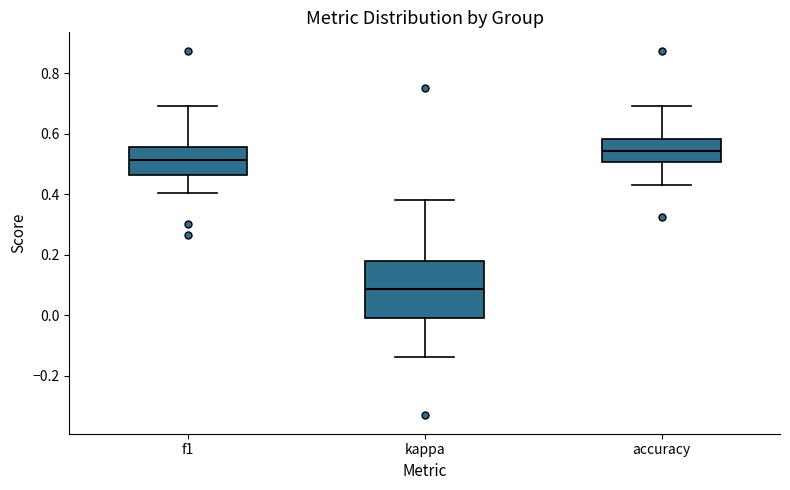

Reading left to right, read every box against the y-axis: the position of its median line, the range the box covers, and the ends of its whiskers. The values are not printed on the chart, so give them approximately, as read against the axis.

f1: median 0.52, box 0.46 to 0.56, whiskers 0.40 to 0.70
kappa: median 0.08, box -0.02 to 0.18, whiskers -0.14 to 0.38
accuracy: median 0.54, box 0.50 to 0.58, whiskers 0.44 to 0.70